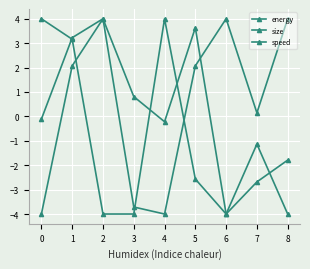

Where is the first local minimum for size?

6